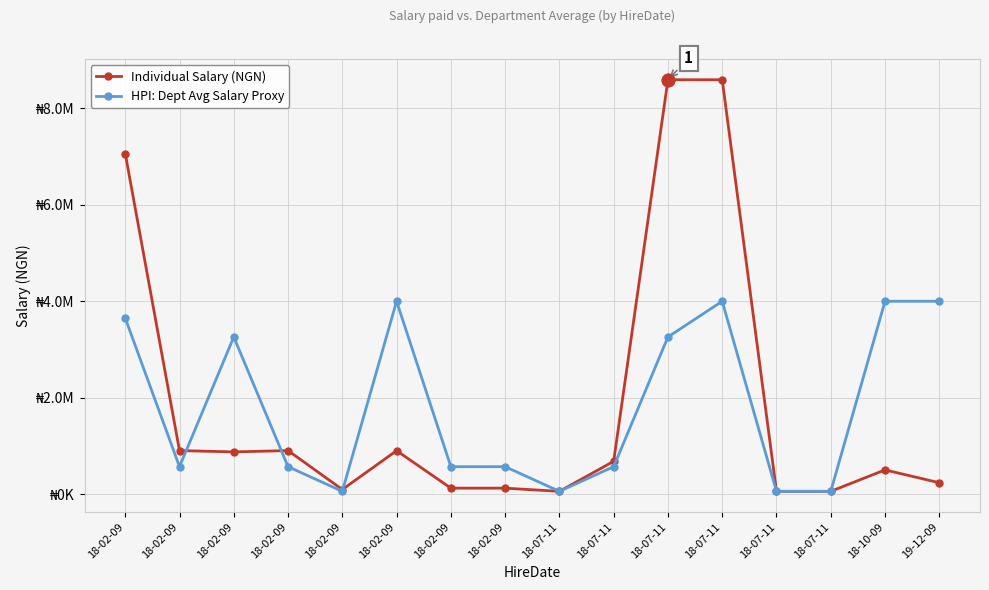

What are all the series names shown in the legend?

Individual Salary (NGN), HPI: Dept Avg Salary Proxy